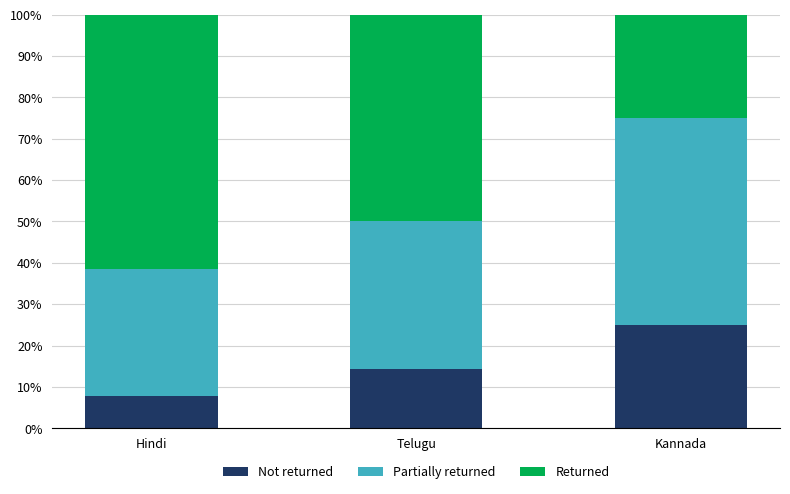

Is it true that Not returned equals 15.7 at Kannada?

False